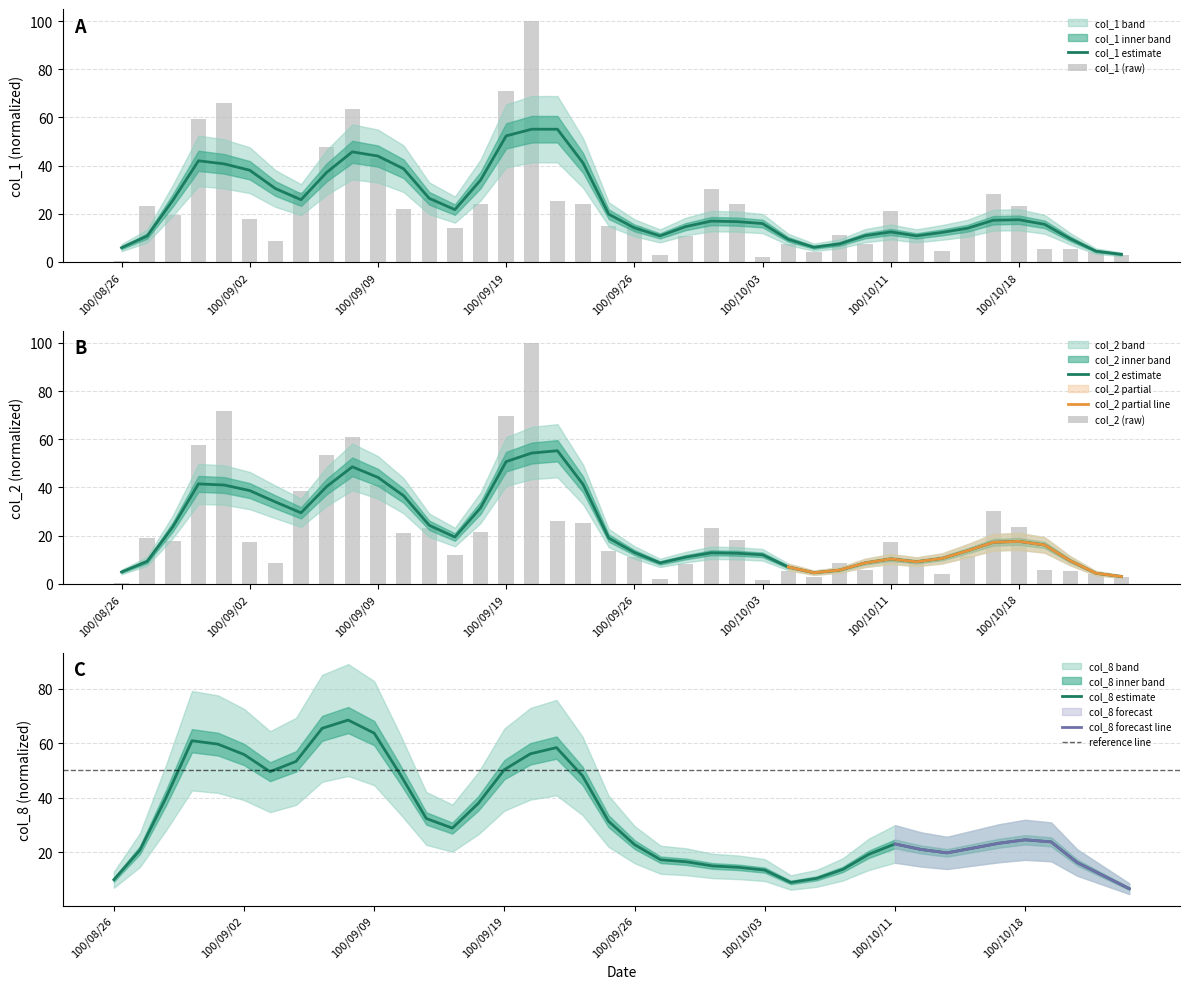

Reading right to left, list all the values displayed in this chart.

col_1: 2.8	4.2	5.5	5.4	23.4	28.2	13.1	4.6	10.1	21.2	7.4	11.0	3.9	7.5	1.9	24.1	30.2	10.7	2.7	15.0	14.7	24.1	25.3	100.0	70.9	24.2	14.2	26.5	21.9	42.9	63.3	47.5	28.9	8.8	17.9	66.1	59.3	19.4	23.1	0.5
col_2: 2.7	3.9	5.3	5.5	23.3	30.1	11.4	4.0	9.4	17.3	5.8	8.7	2.8	5.4	1.4	18.2	23.0	8.0	2.1	11.0	13.4	25.4	26.0	100.0	69.4	21.6	11.8	23.1	21.0	41.1	60.9	53.6	38.6	8.4	17.2	71.7	57.4	17.7	19.0	0.5